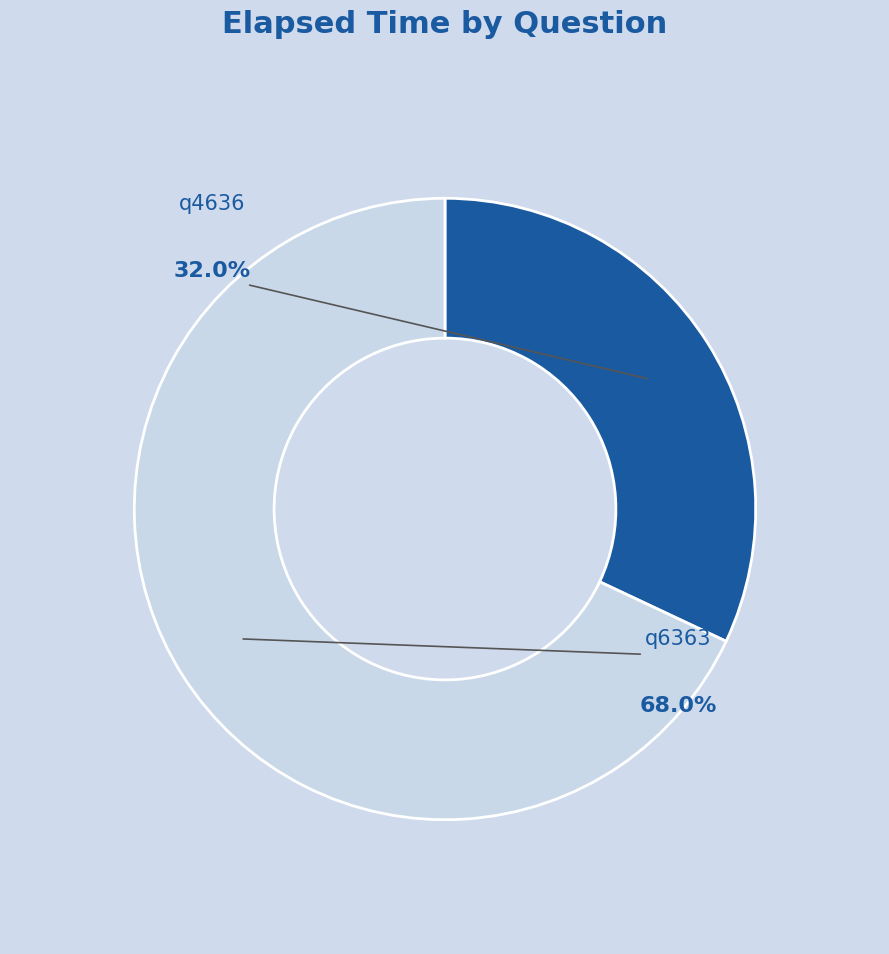

What is the ratio of the value at q6363 to the value at q4636?

2.1